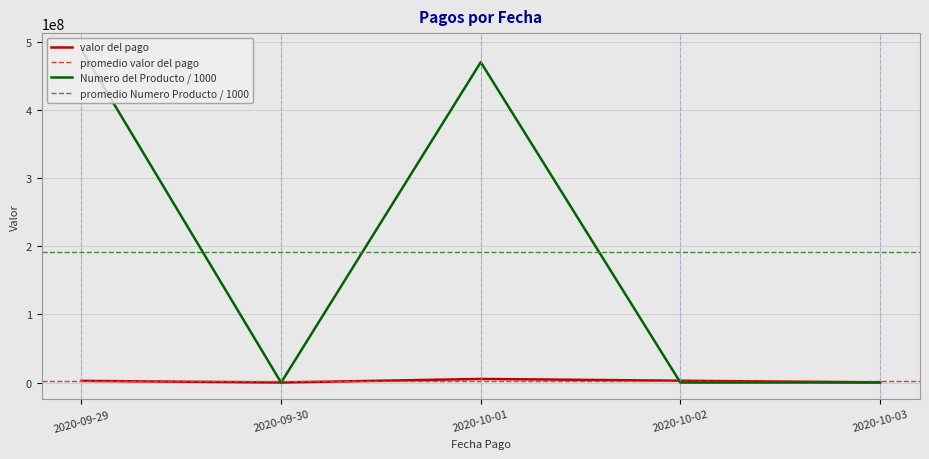

List the labels in order of Numero del Producto o Servicio value, smallest first.

2020-09-30, 2020-10-02, 2020-10-03, 2020-10-01, 2020-09-29